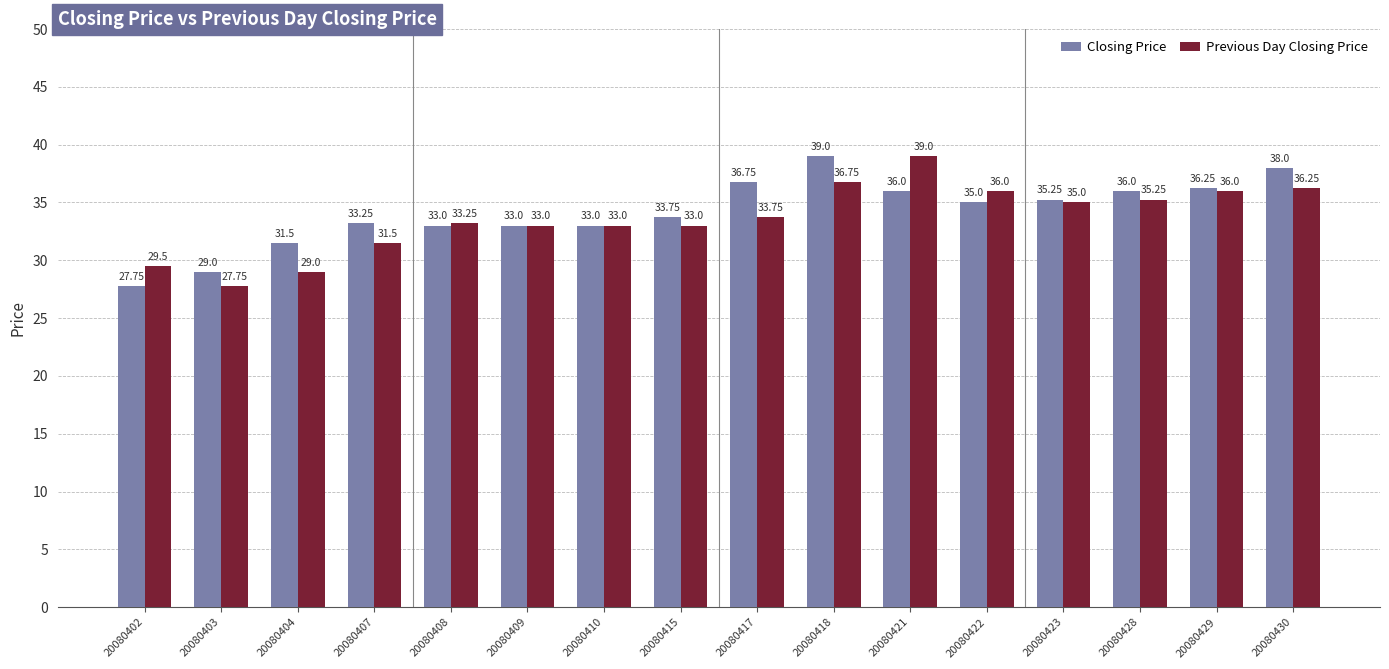

Between 20080422 and 20080428, which series saw the biggest shift?

Closing Price